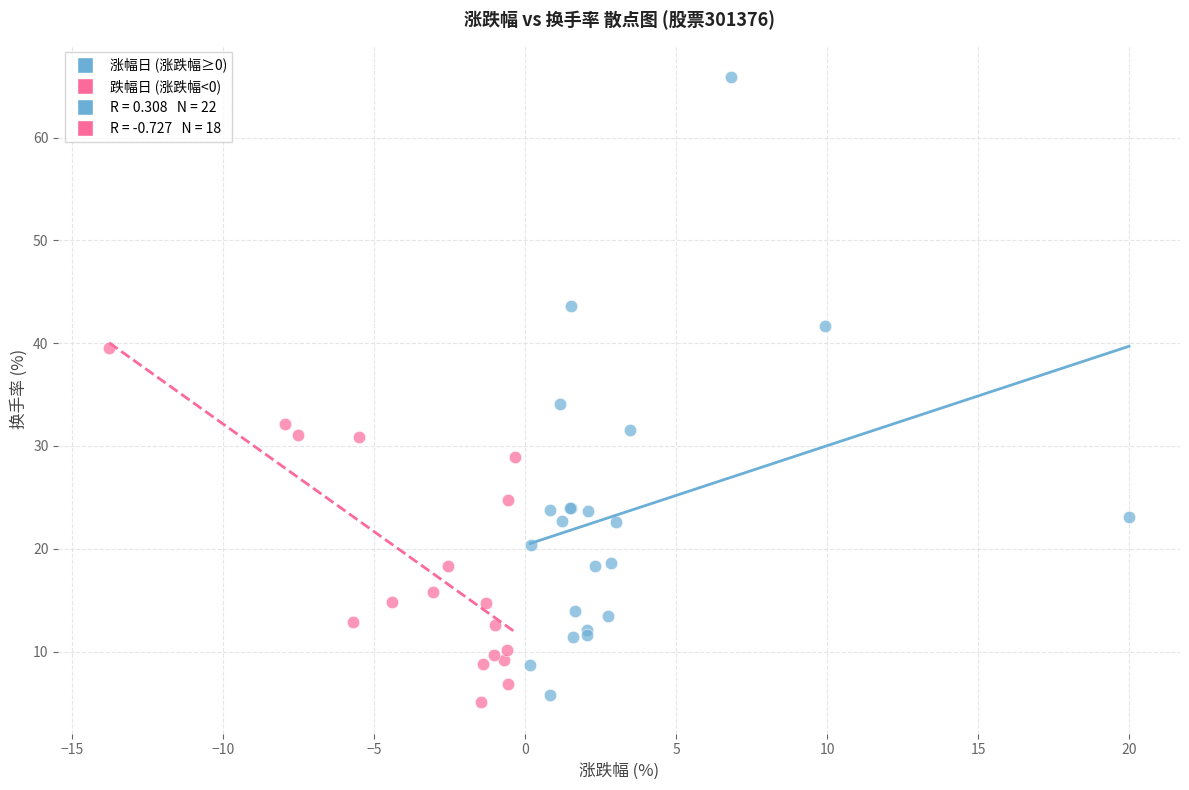

Which series contains the highest Y value?

涨幅日 (涨跌幅≥0)